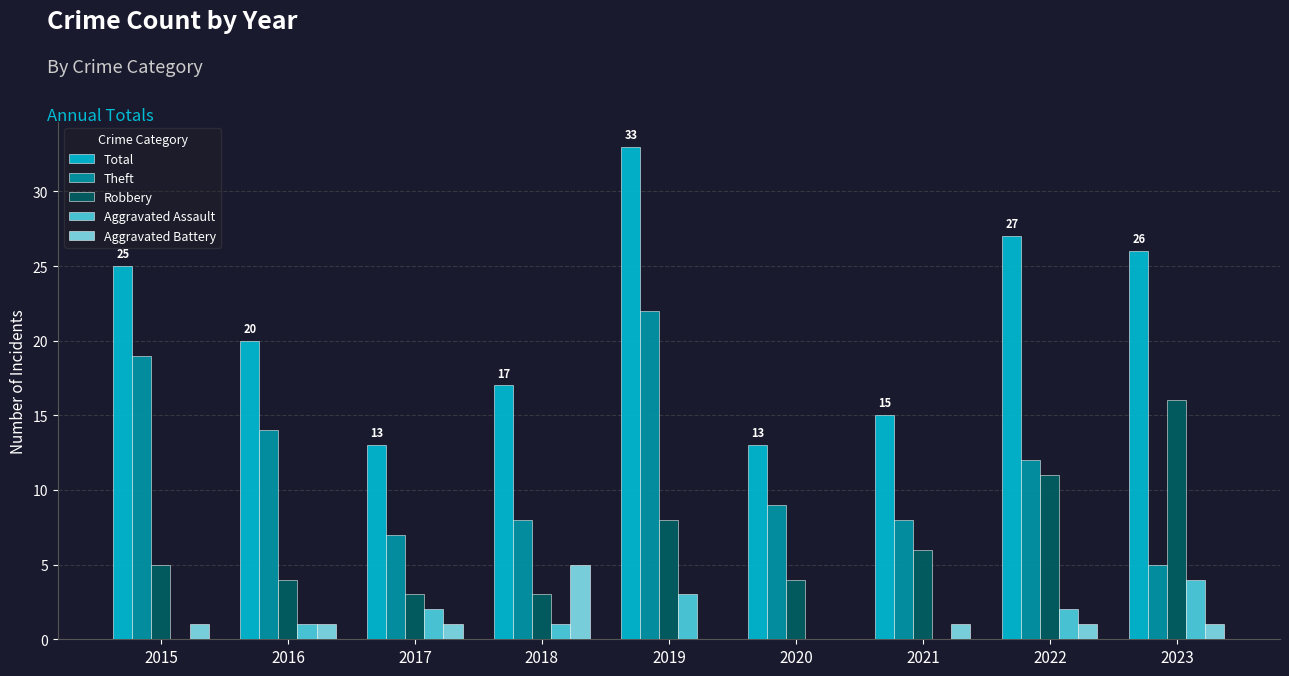

What is the greatest value displayed?

33